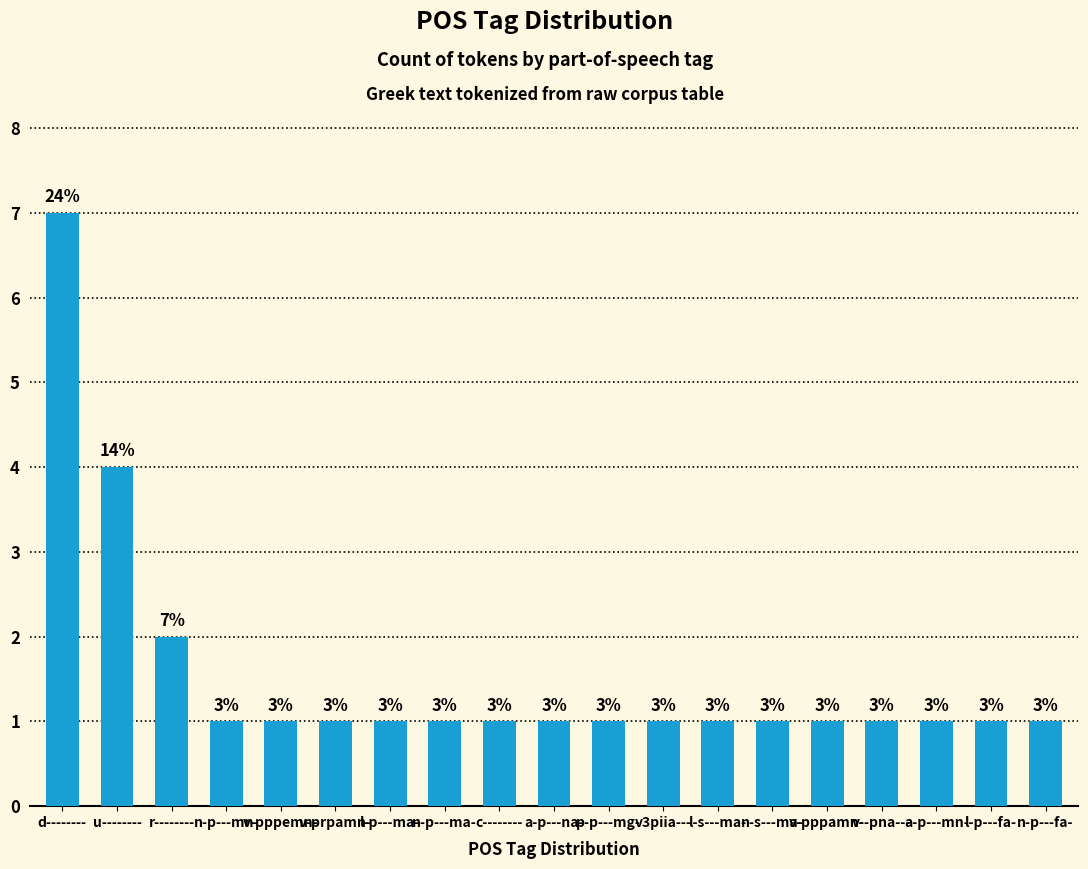

Where is the data nearest to the value 4?

u--------